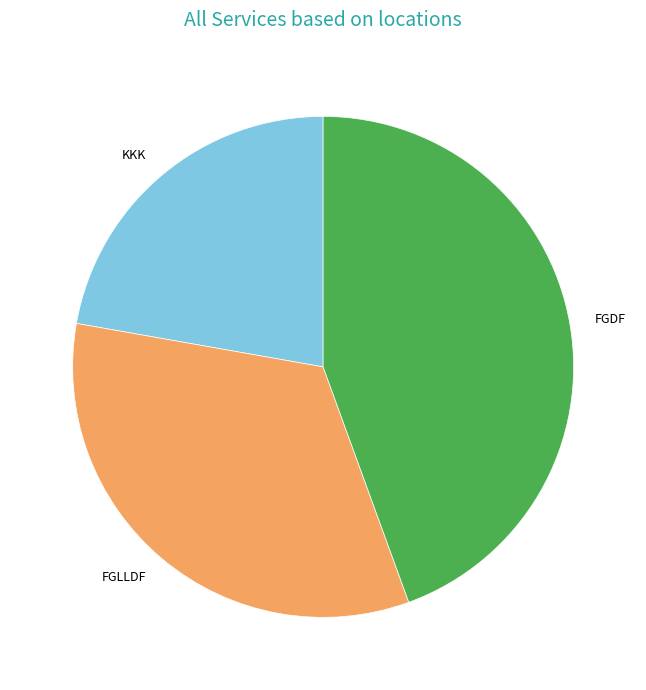

Does KKK account for over 50% of the chart?

No